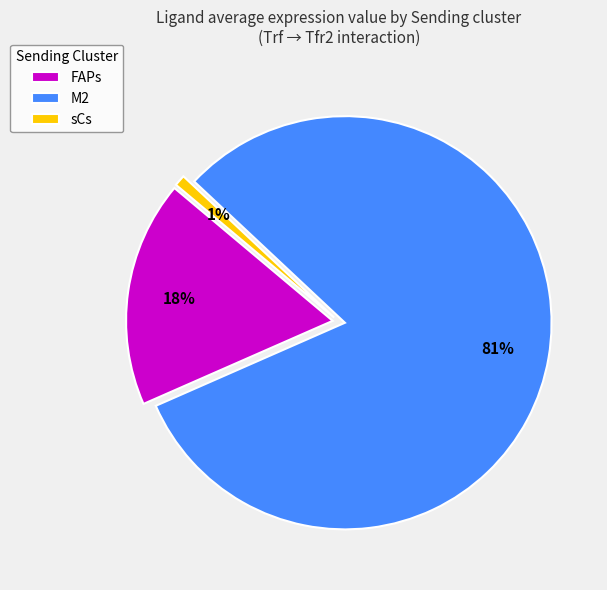

Does any single category account for the majority?

Yes